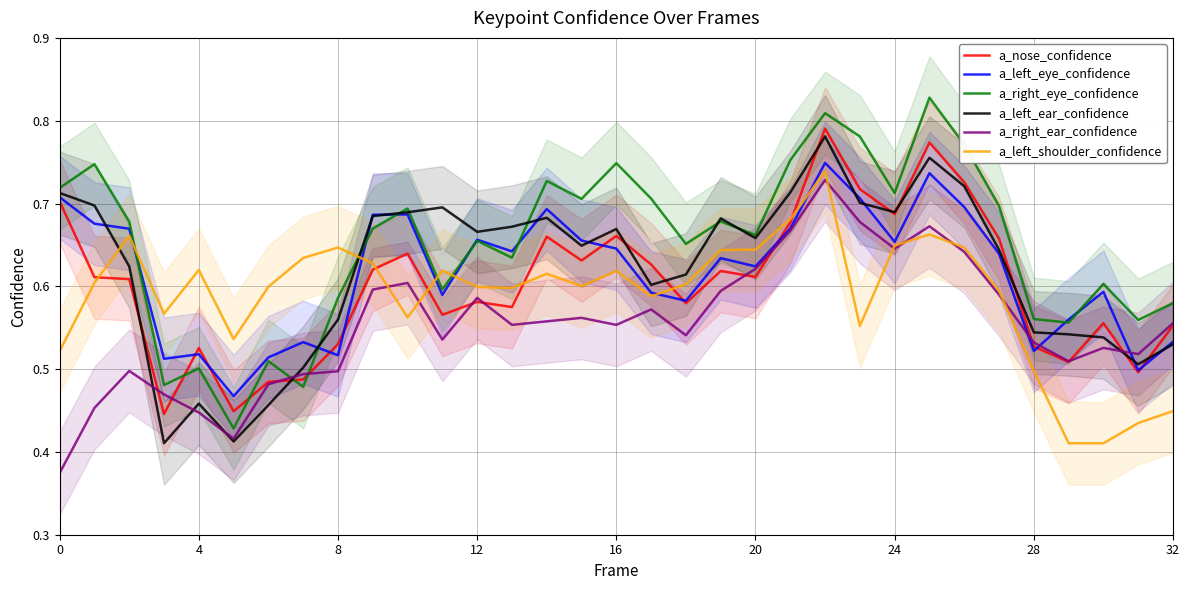

The a_left_ear_confidence series shows 0.3 at 4. True or false?

False